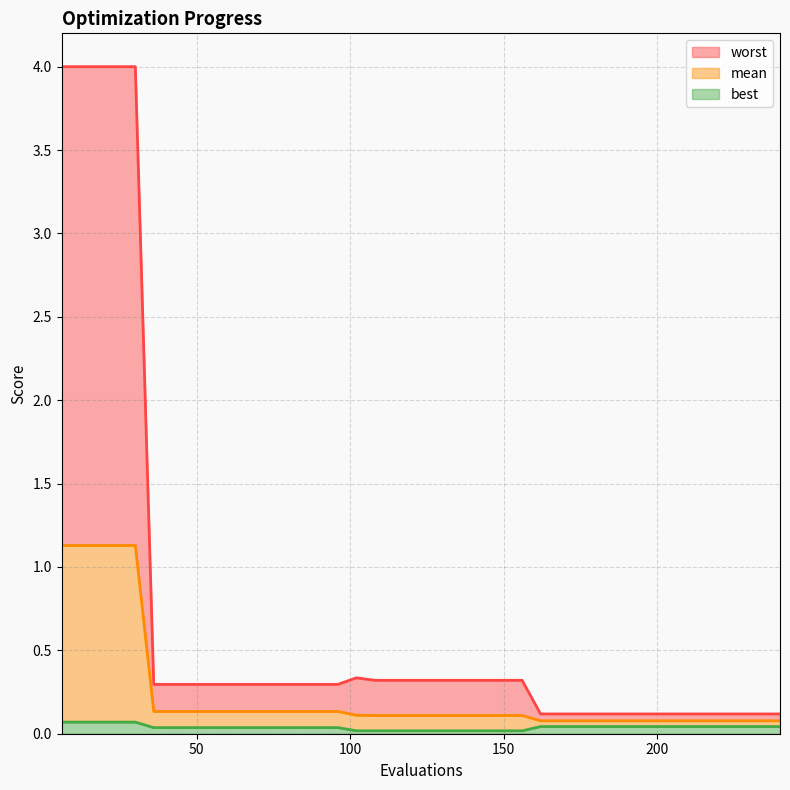

The value of best at 30 is 0.1. True or false?

True